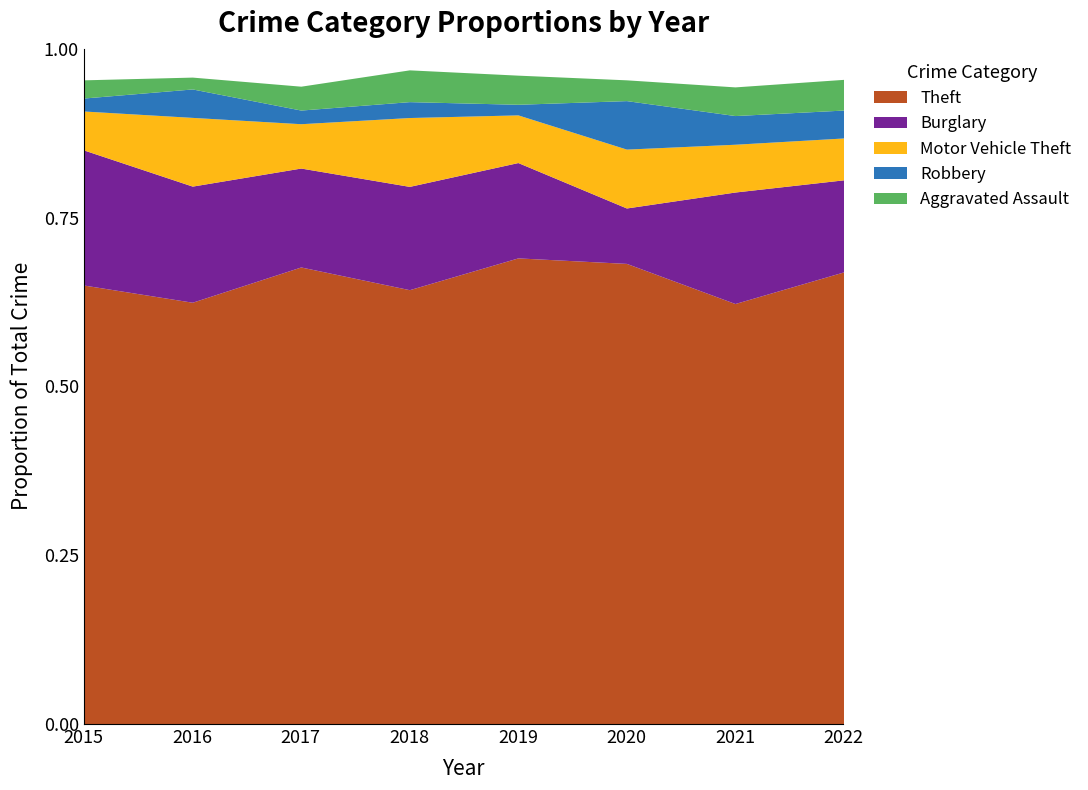

What are all the series names shown in the legend?

Theft, Burglary, Motor Vehicle Theft, Robbery, Aggravated Assault